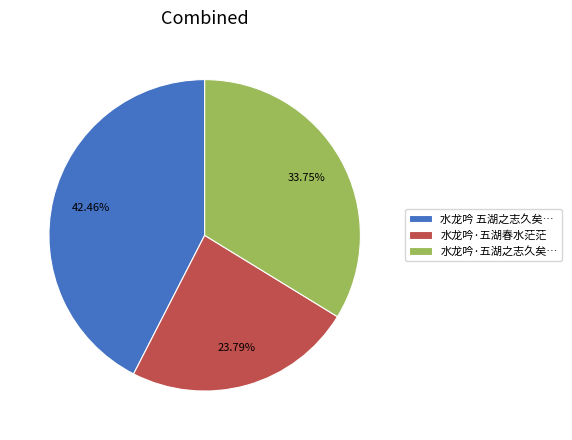

Between 水龙吟·五湖之志久矣… and 水龙吟 五湖之志久矣…, which is larger?

水龙吟 五湖之志久矣…